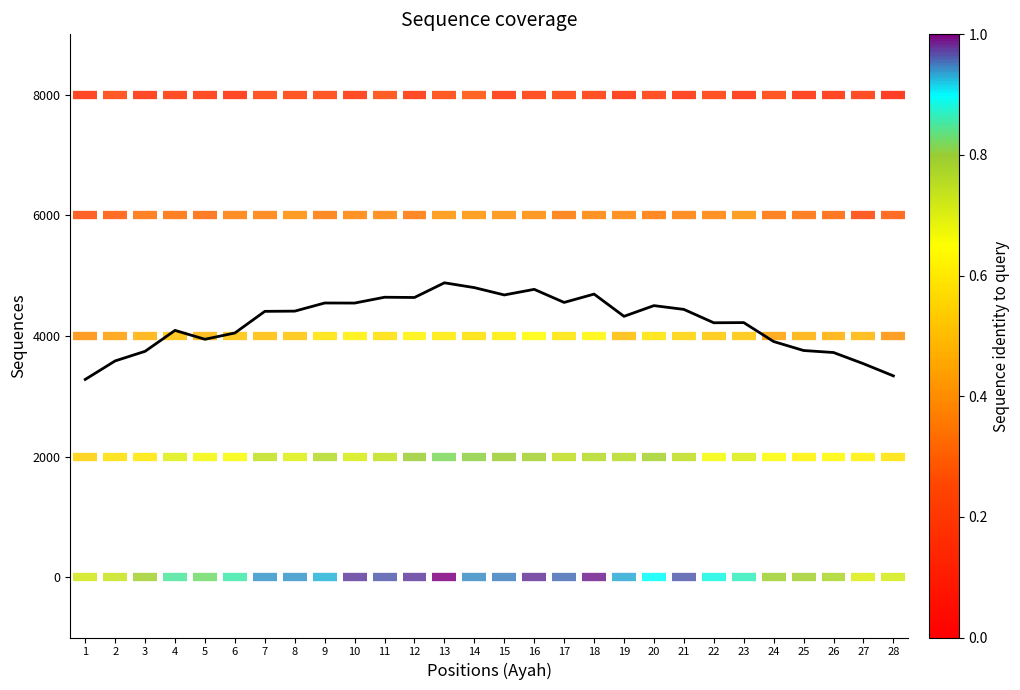

How many categories are shown in the chart?

28